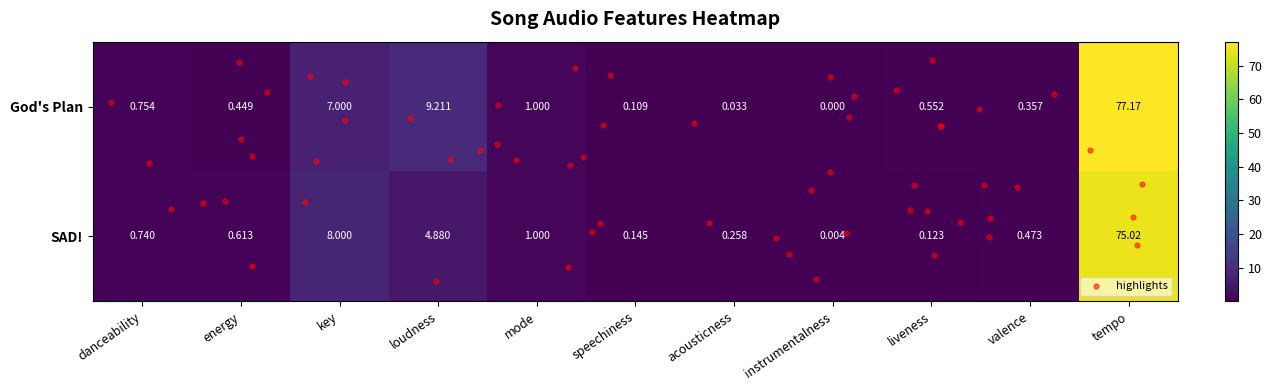

What is the difference between the SAD! values at loudness and liveness?

4.8